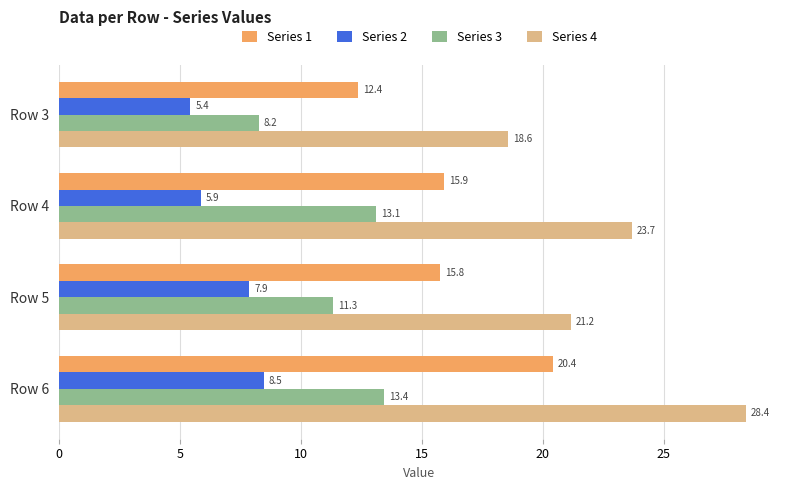

True or false: Series 1 has a value of 7.8 at Row 5.

False